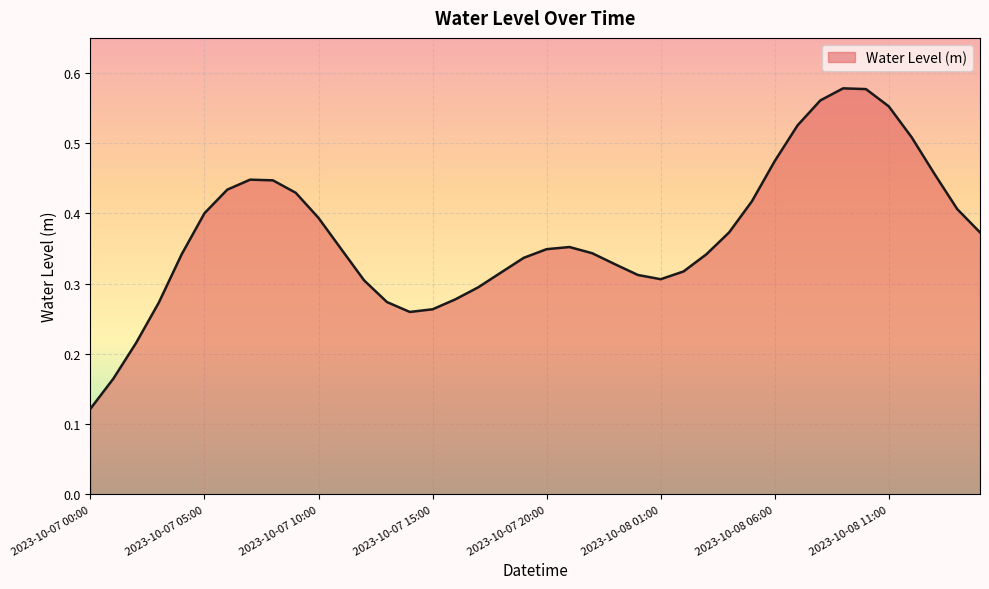

Which category has the highest value across all series?

2023-10-08 09:00